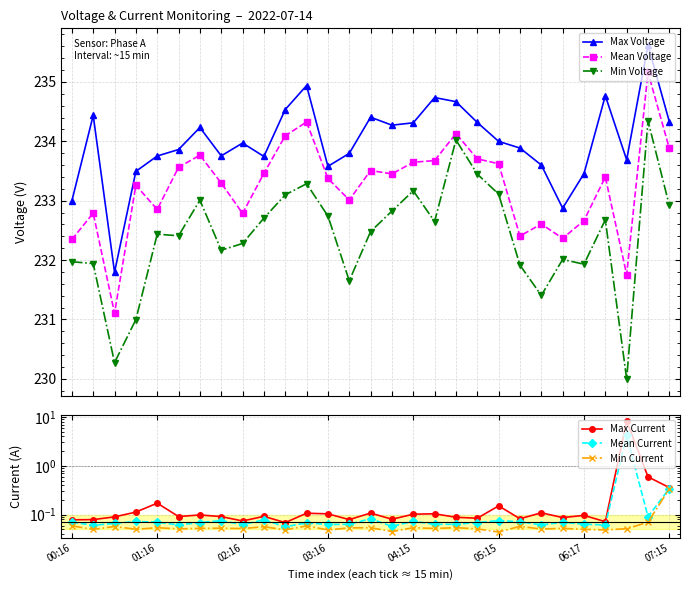

True or false: Min Voltage and Max Voltage cross at least once.

False